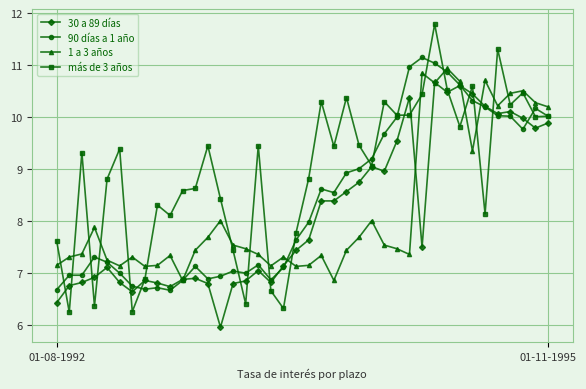

What is the smallest value displayed?

6.0